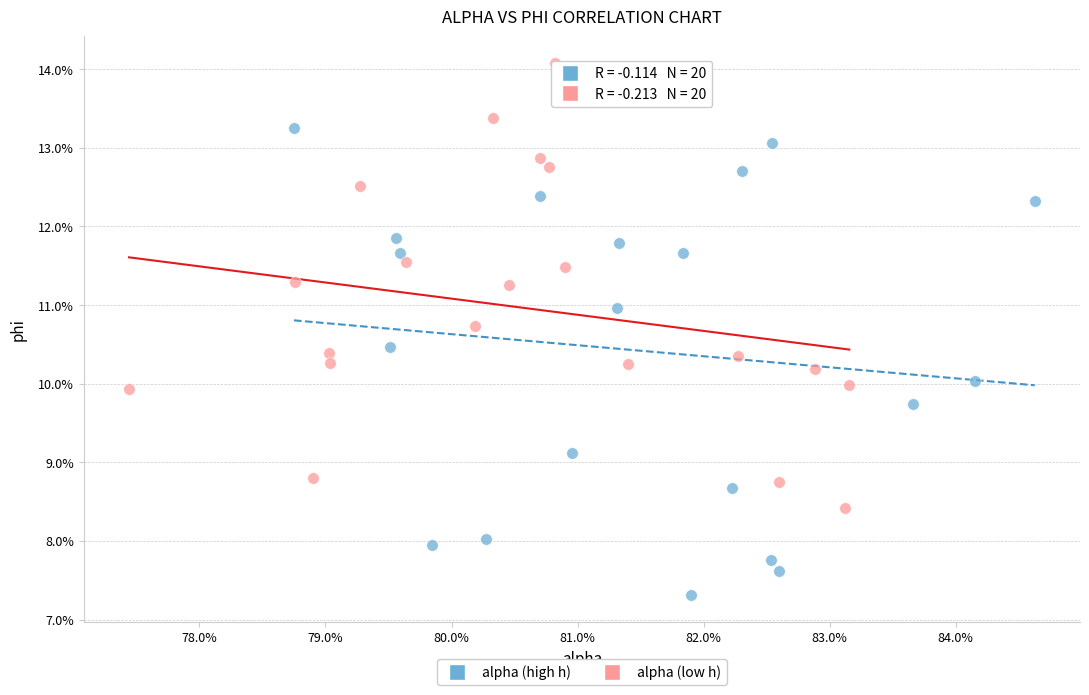

Which series reaches the minimum Y coordinate?

alpha (high h)